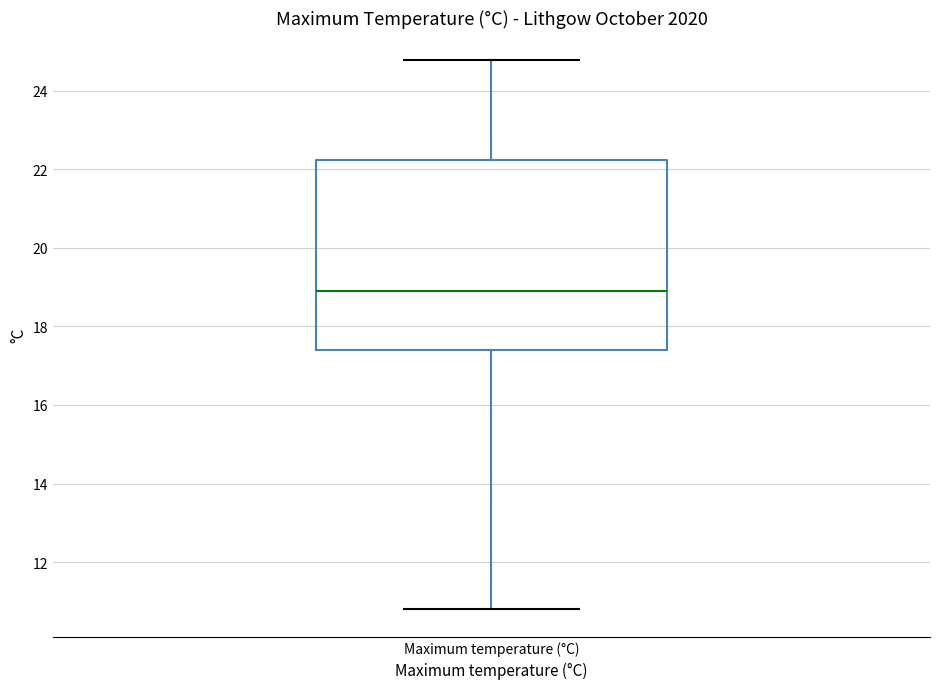

Read this box plot against the y-axis: the position of the median line, the range covered by the box, and the ends of both whiskers. The values are not printed on the chart, so give them approximately, as read against the axis.

median 19.0, box 17.4 to 22.2, whiskers 10.8 to 24.8